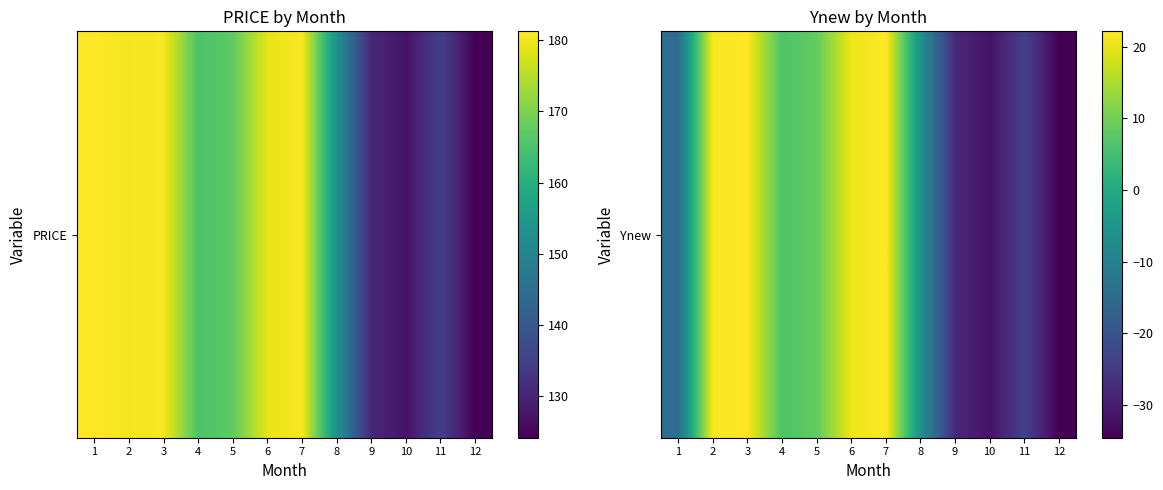

What is the difference between the second highest and second lowest values?

53.6